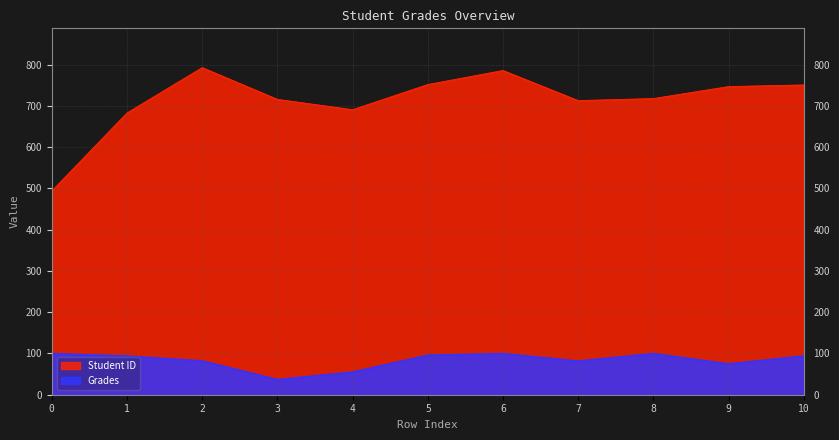

What value does the Grades series have at 3?

37.1